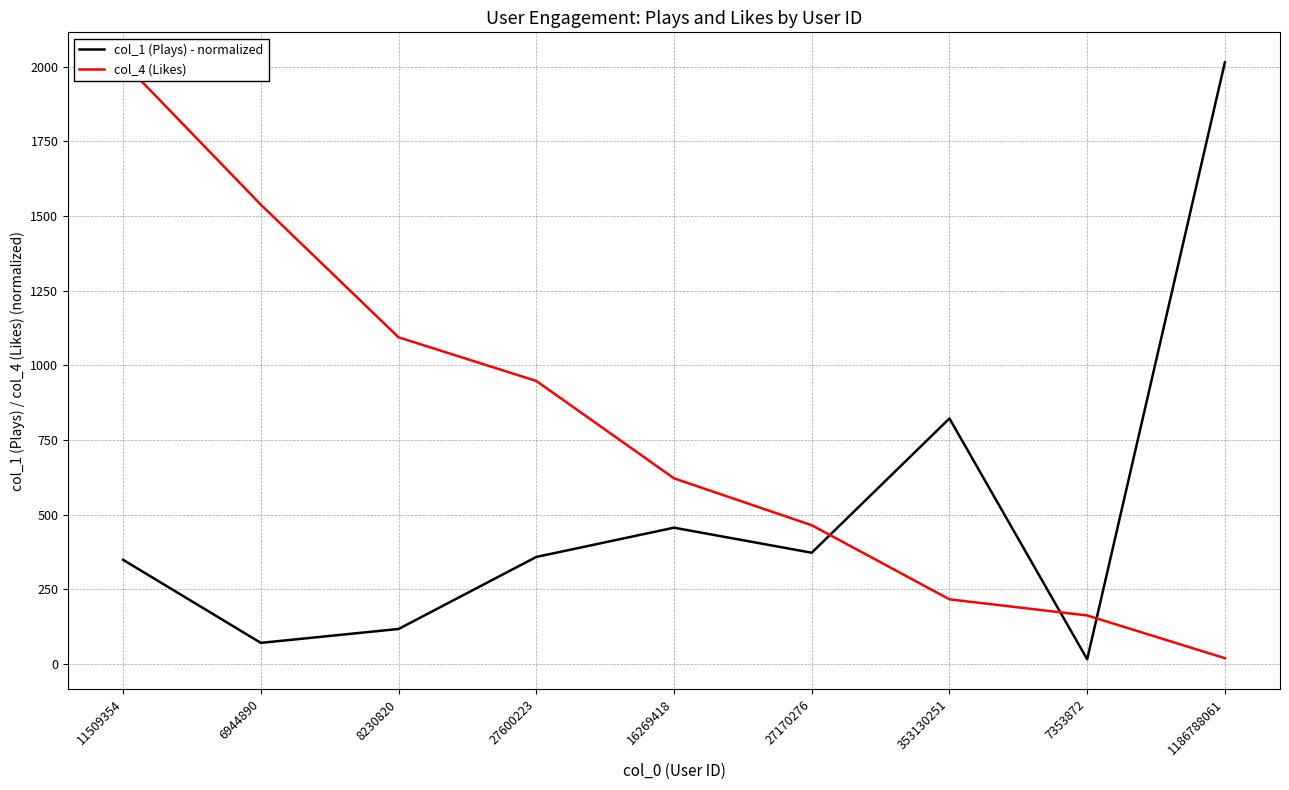

What position from the left is 6944890?

2